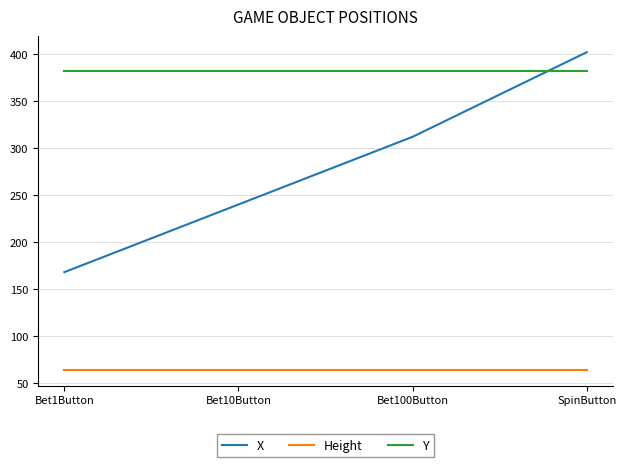

What is the highest value of the Height series?

64